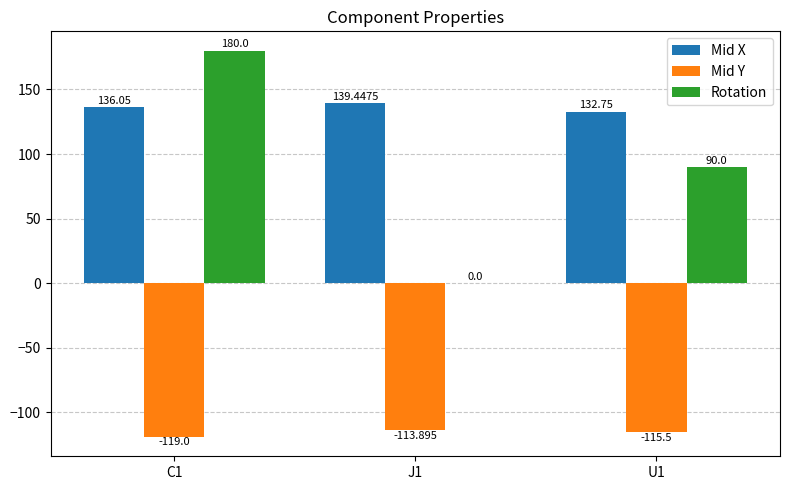

How many groups of bars are there?

3